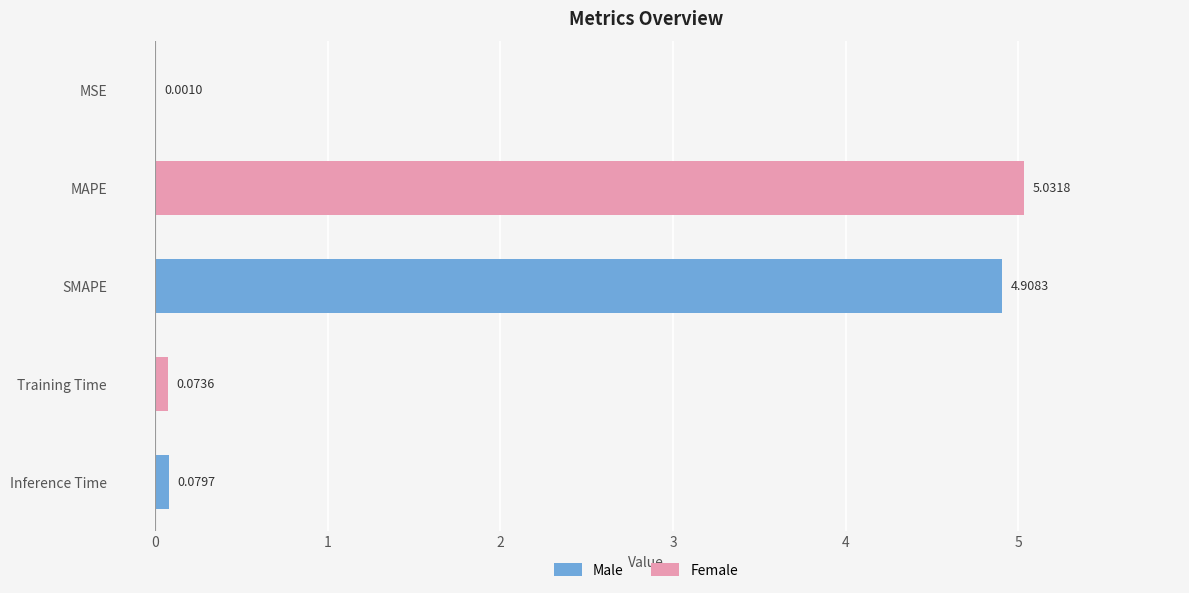

What is the ratio of the value at SMAPE to the value at MAPE?

1.0